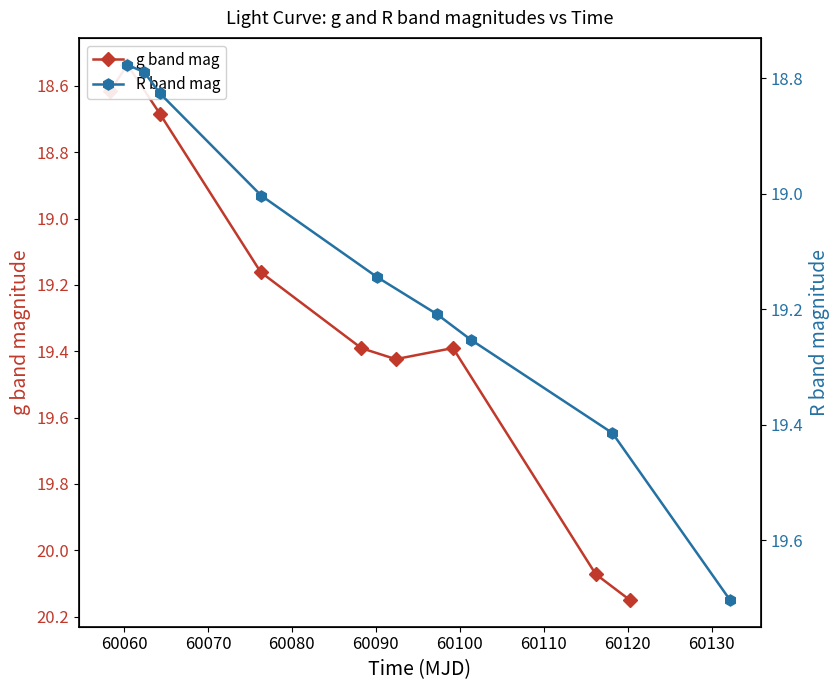

Which has a higher value, 60090 or 60100?

60100